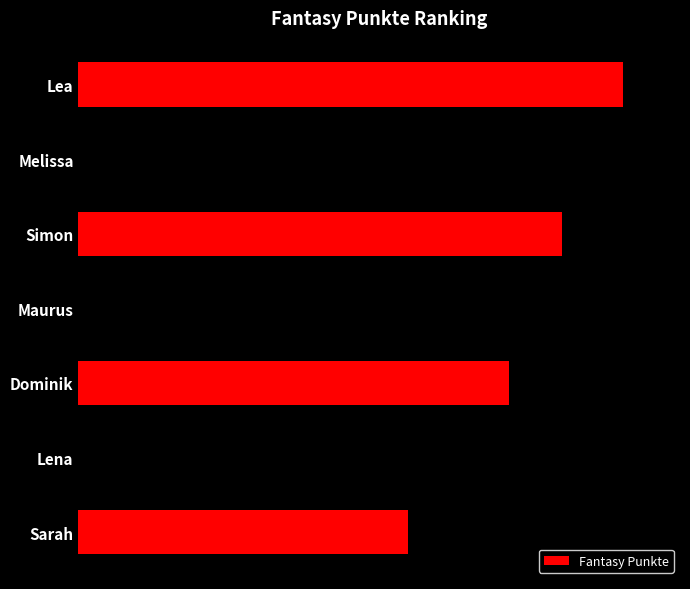

Rank the categories by value from lowest to highest.

Sarah, Lena, Dominik, Maurus, Simon, Melissa, Lea